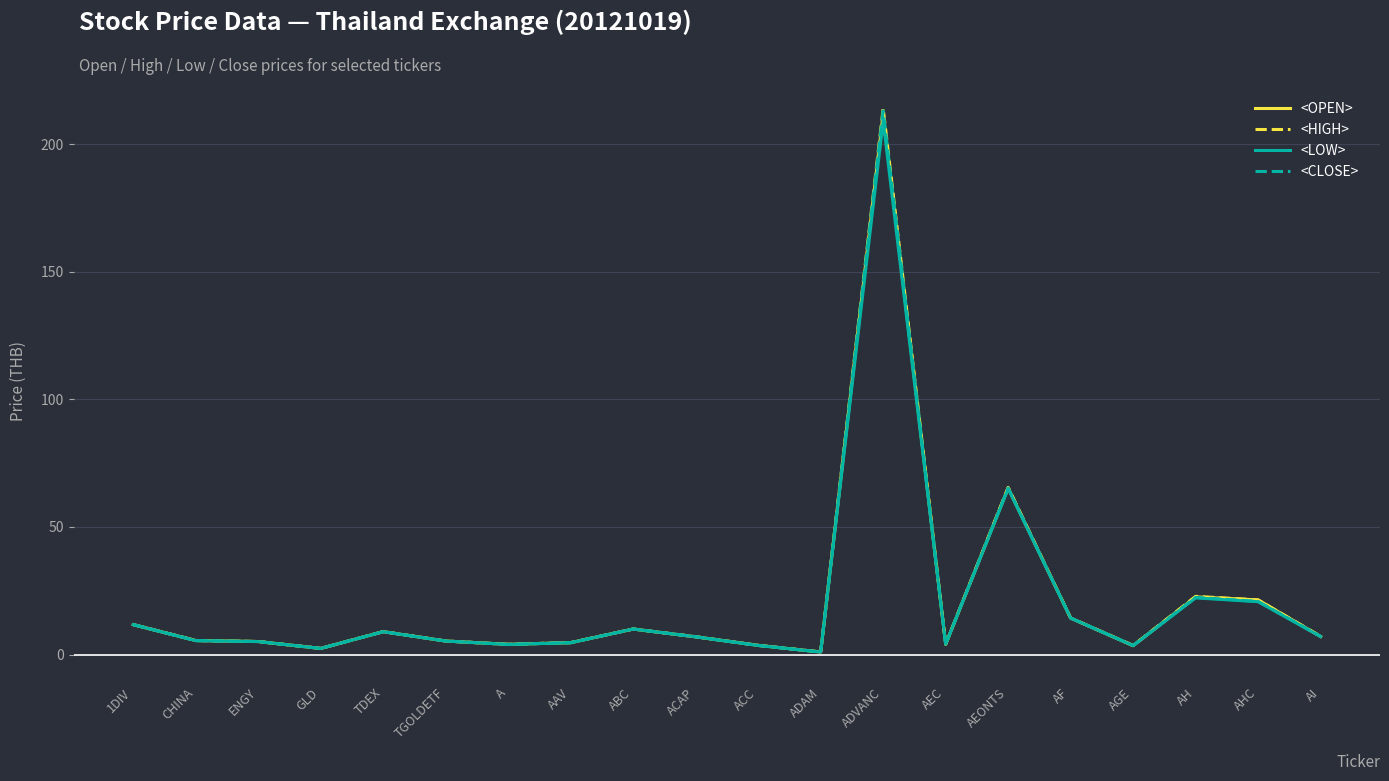

What are all the series names shown in the legend?

<OPEN>, <HIGH>, <LOW>, <CLOSE>